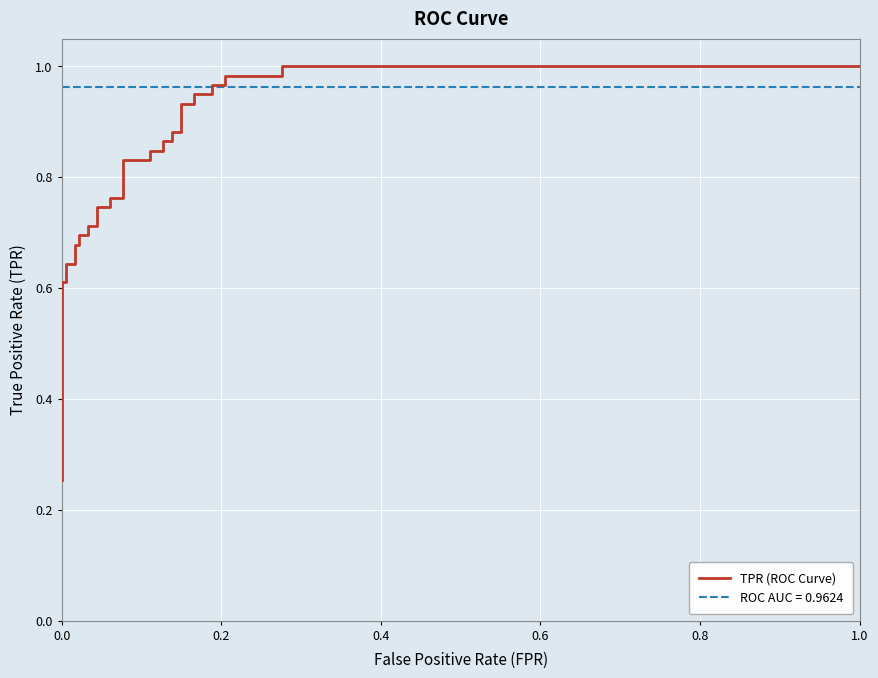

Reading left to right, transcribe all the data shown in this chart.

0.3	0.6	0.6	0.6	0.6	0.7	0.7	0.7	0.7	0.7	0.7	0.7	0.7	0.8	0.8	0.8	0.8	0.8	0.8	0.9	0.9	0.9	0.9	0.9	0.9	0.9	0.9	1.0	1.0	1.0	1.0	1.0	1.0